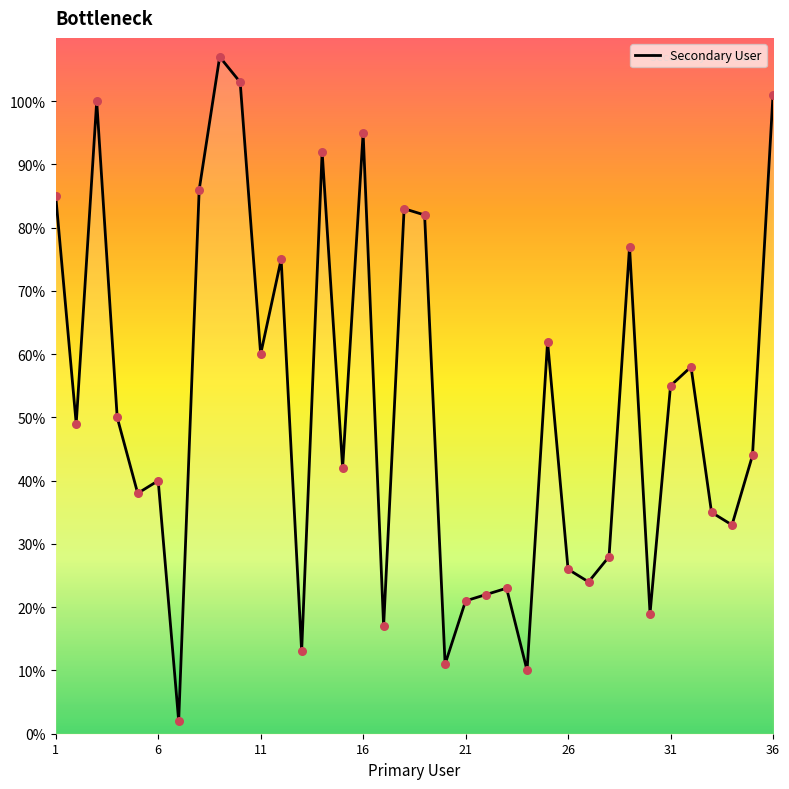

What is the difference between the maximum and minimum values?

105